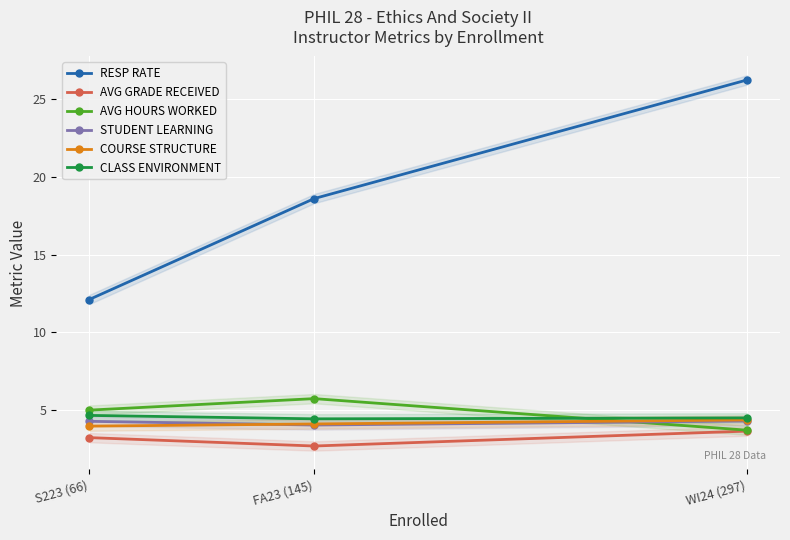

The COURSE STRUCTURE series shows 1.4 at S223 (66). True or false?

False